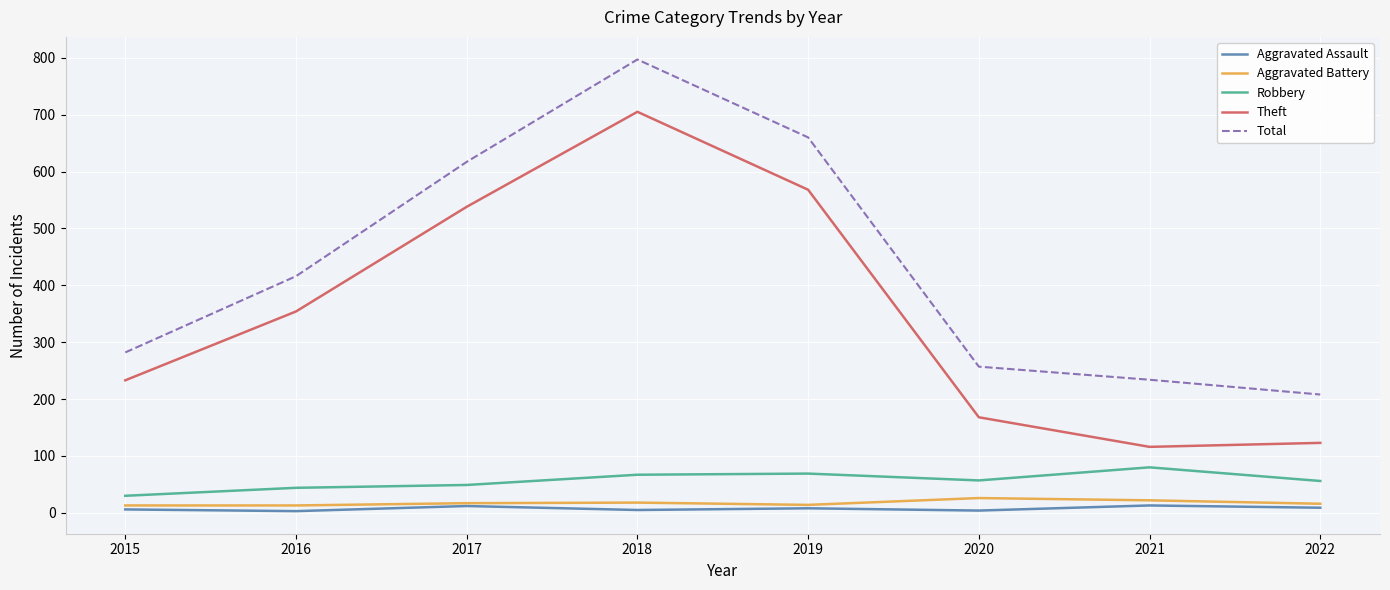

True or false: Robbery and Theft cross at least once.

False